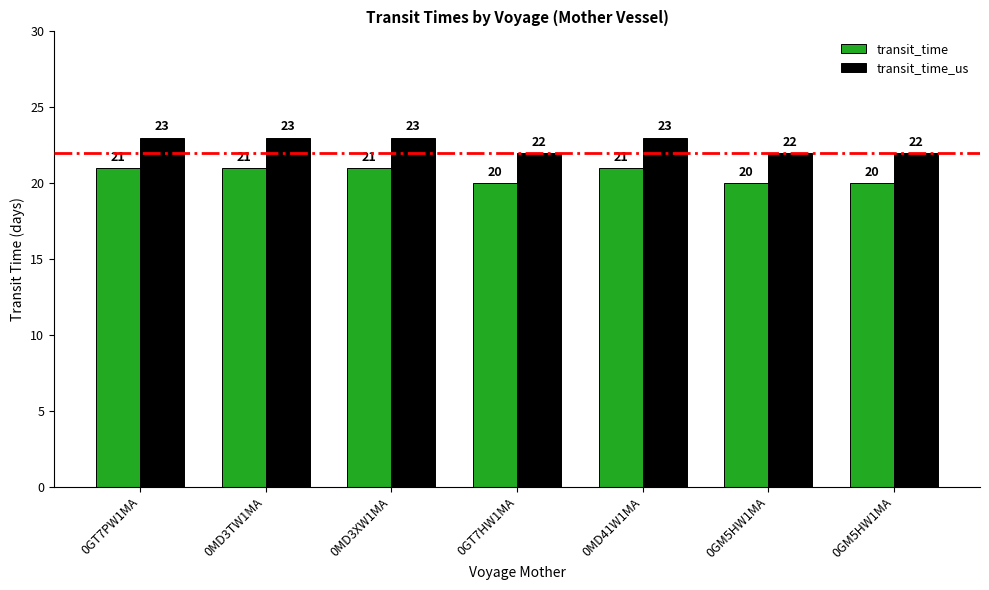

What is the total value across all series at 0MD3TW1MA?

44